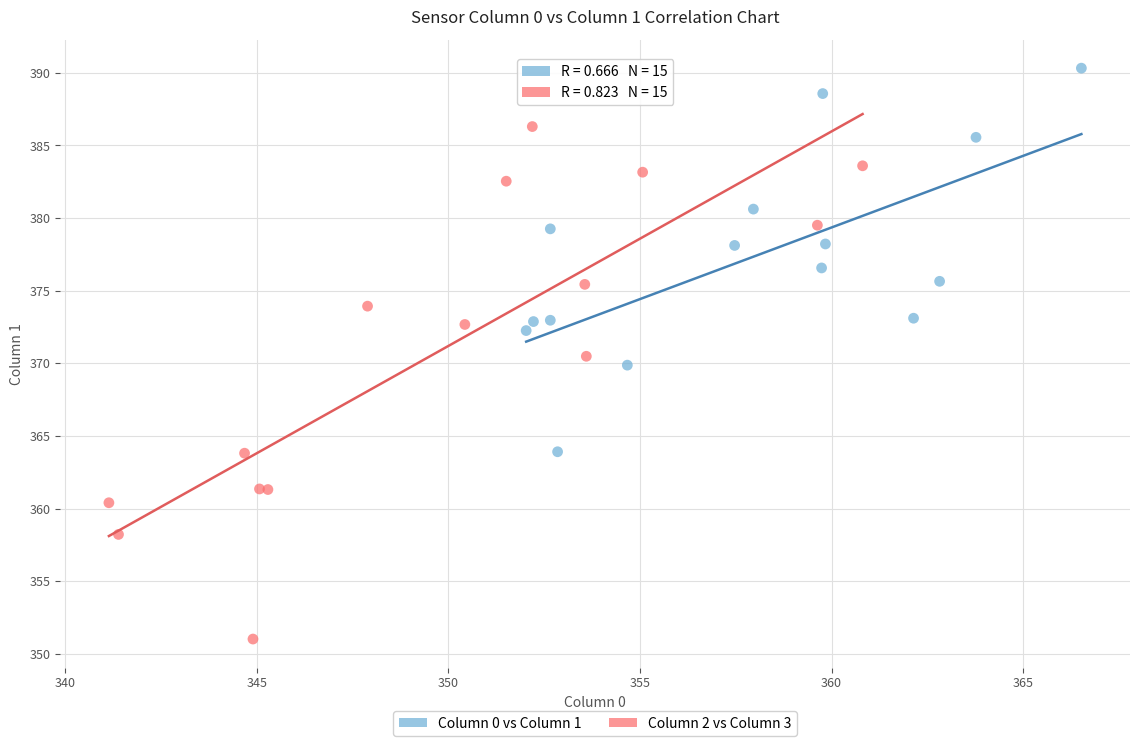

Which series contains the highest Y value?

Column 0 vs Column 1